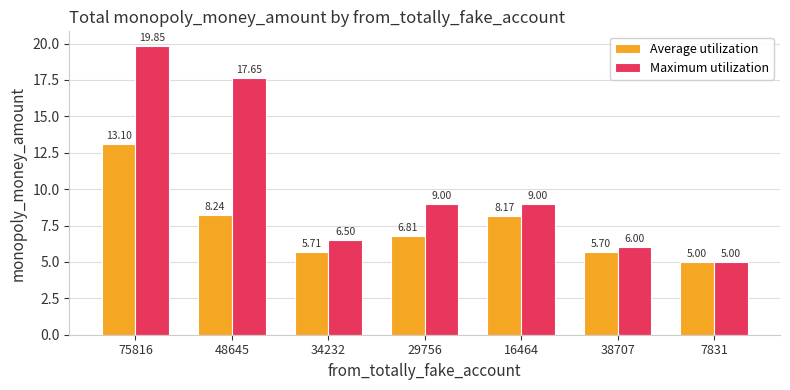

Are the bars grouped side by side (vs. stacked)?

Yes